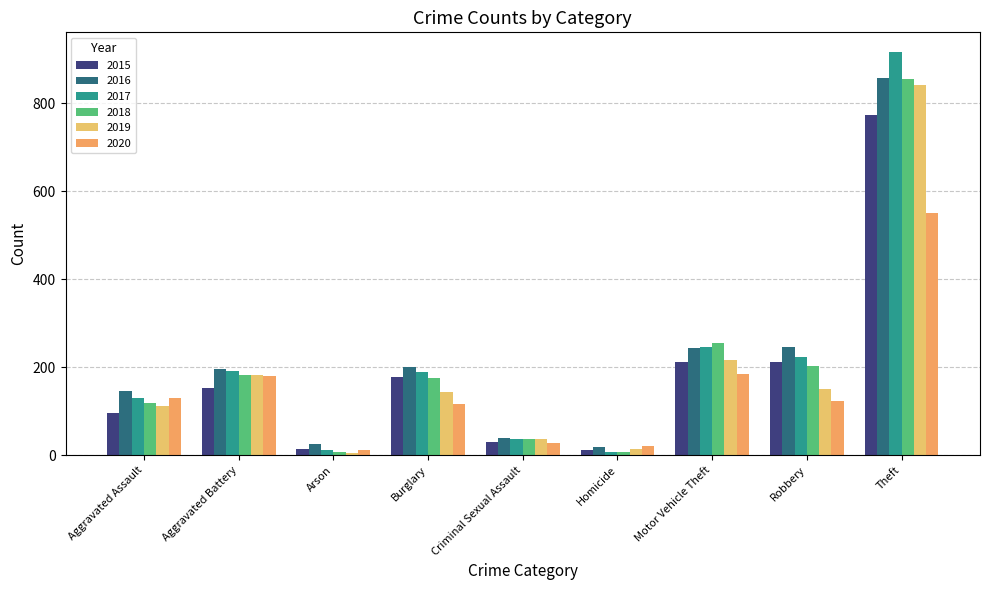

Is the value of 2015 at Burglary greater than the value of 2020 at Criminal Sexual Assault?

Yes